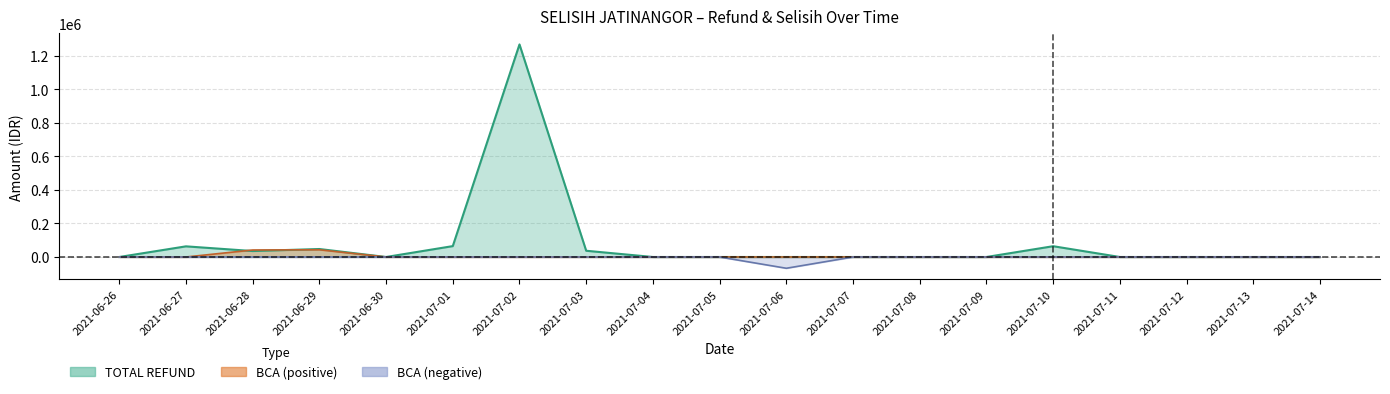

What is the sum of all BCA values?

17652